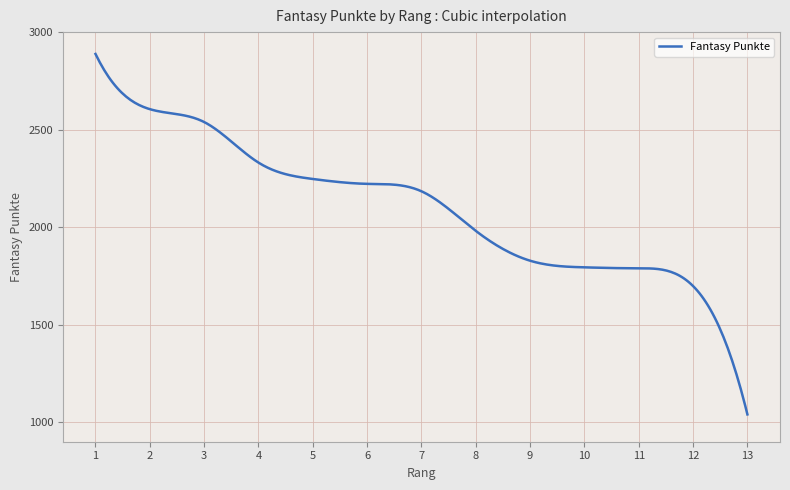

Does the chart have visible grid lines?

Yes